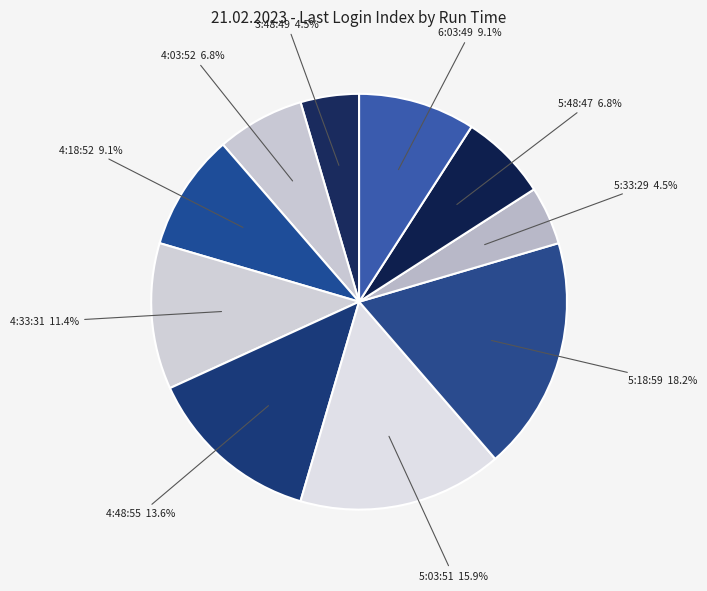

What is the largest slice in the pie chart?

5:18:59